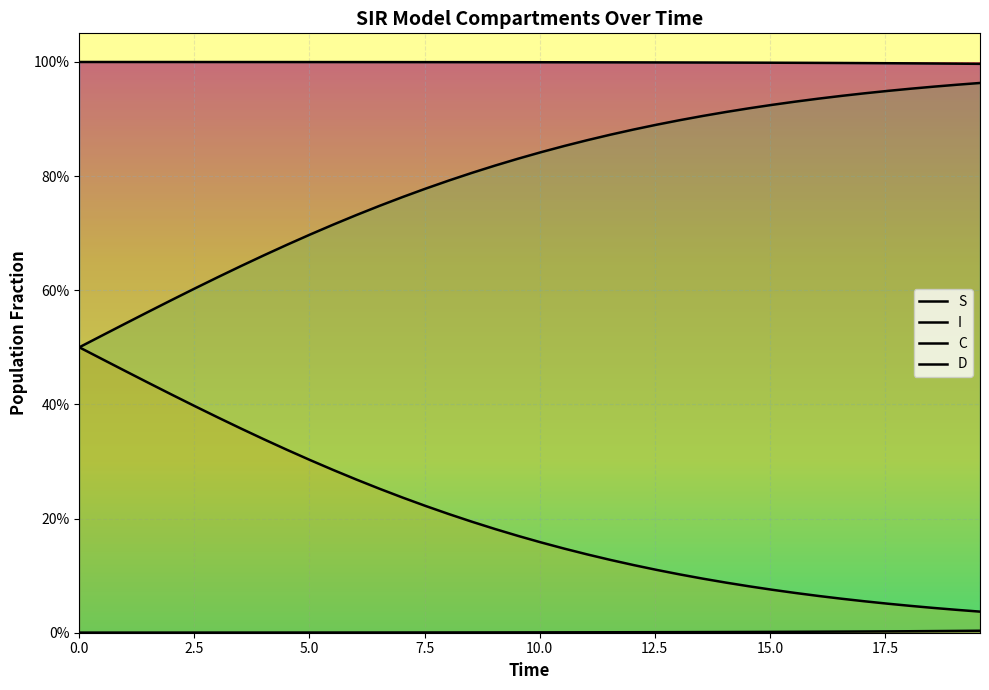

Is it true that C equals 0.5 at 0.0?

True